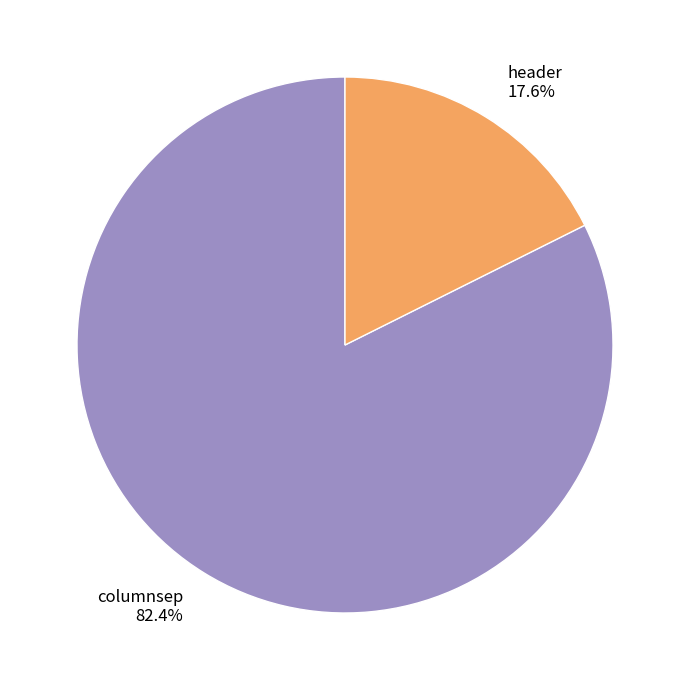

True or false: header accounts for 18% of the total.

True